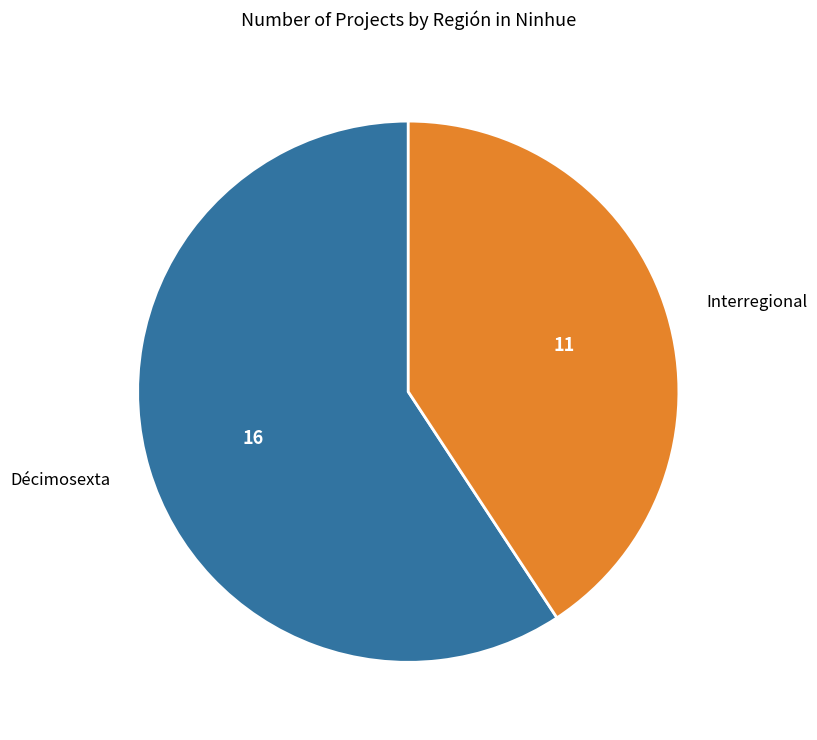

What is the ratio of the value at Décimosexta to the value at Interregional?

1.5